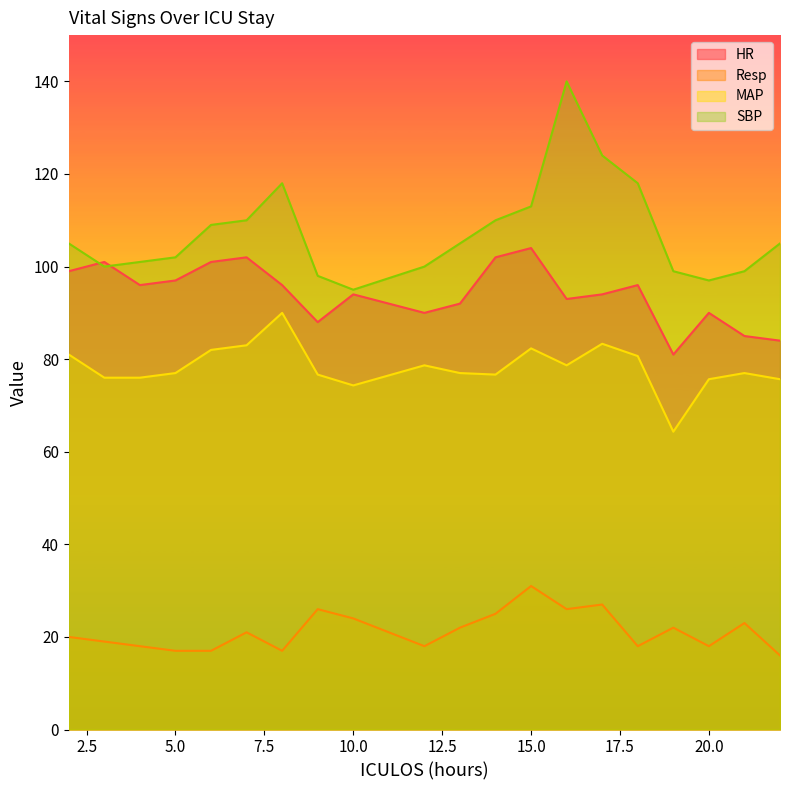

True or false: HR and Resp cross at least once.

False